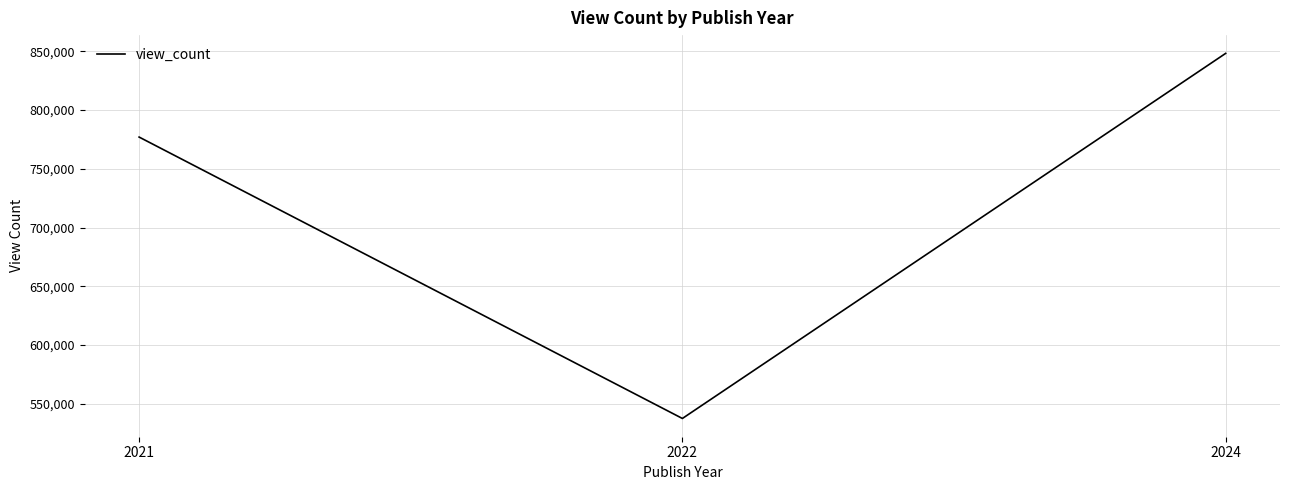

Where is the data nearest to the value 692850?

2021